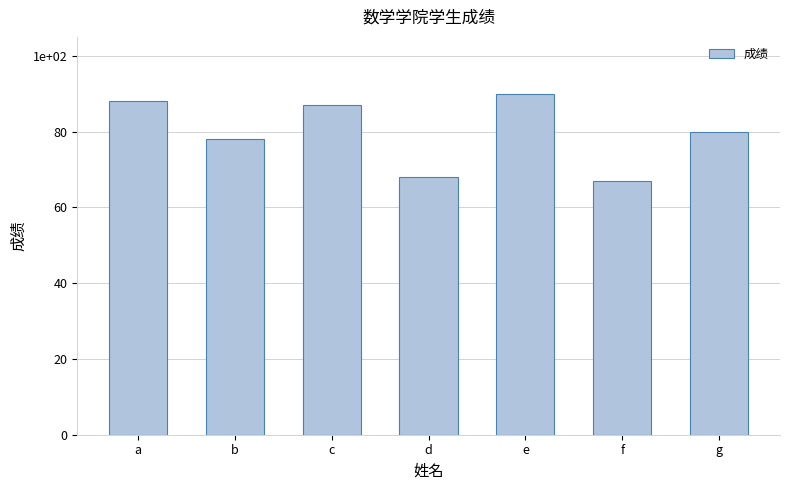

Reading left to right, list all the values displayed in this chart.

88	78	87	68	90	67	80